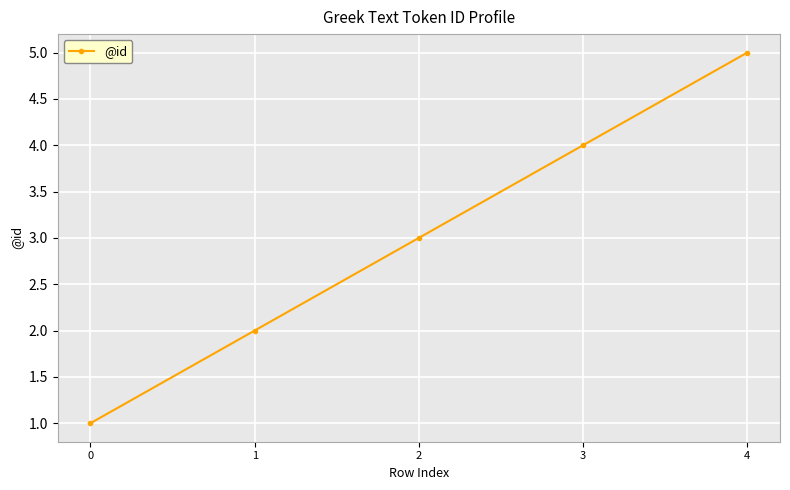

Between 3 and 0, which is larger?

3